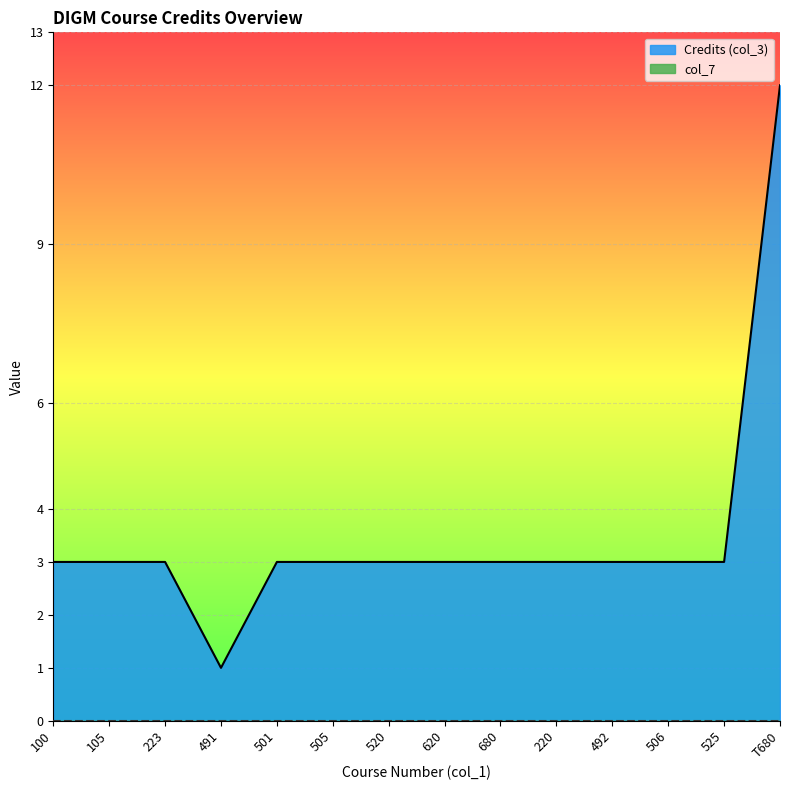

At which category does the data reach its first local valley?

491